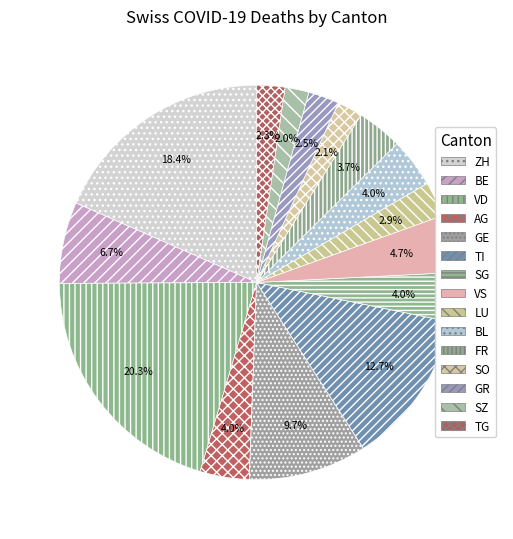

To the nearest percent, what is the average slice percentage?

7%